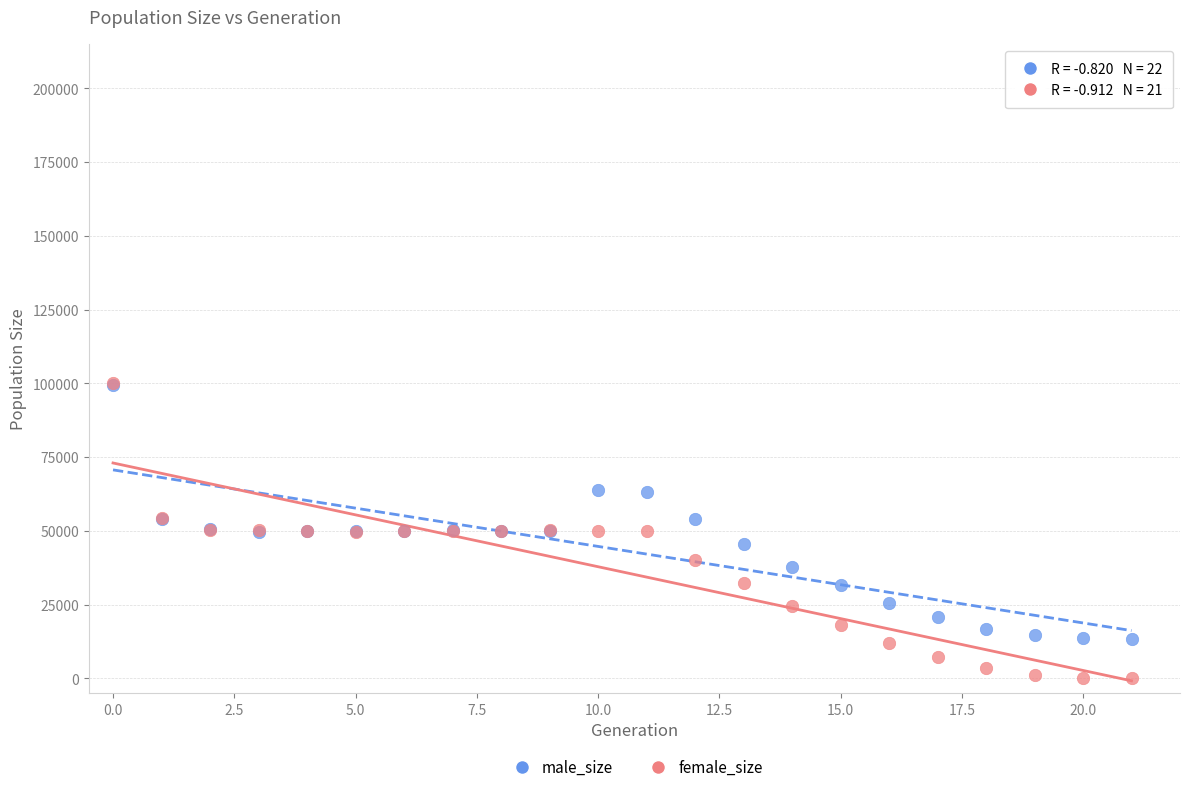

Which series contains the lowest Y value?

female_size